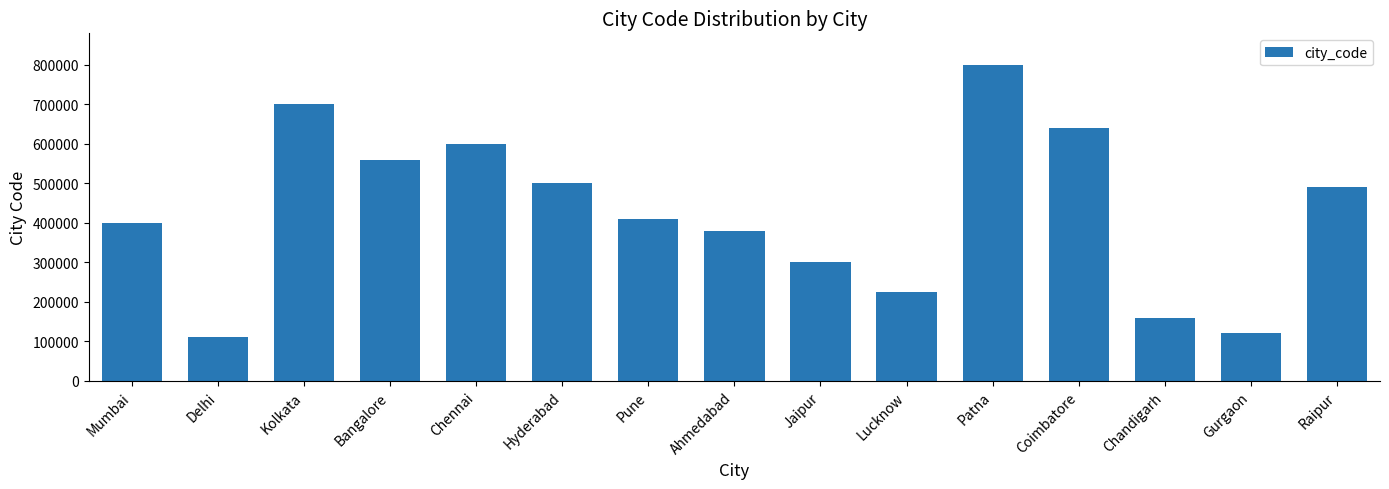

How many data points are less than 411001?

7